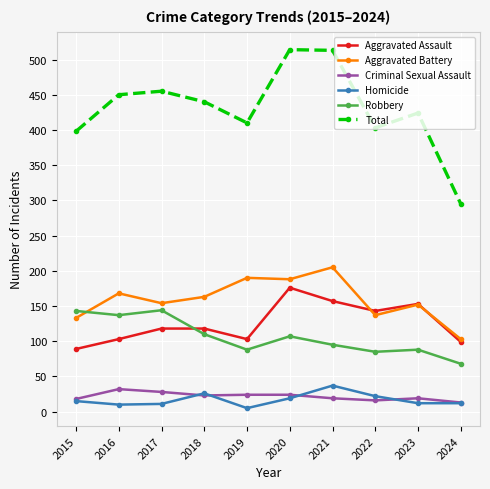

What is the difference between the Robbery values at 2024 and 2016?

69